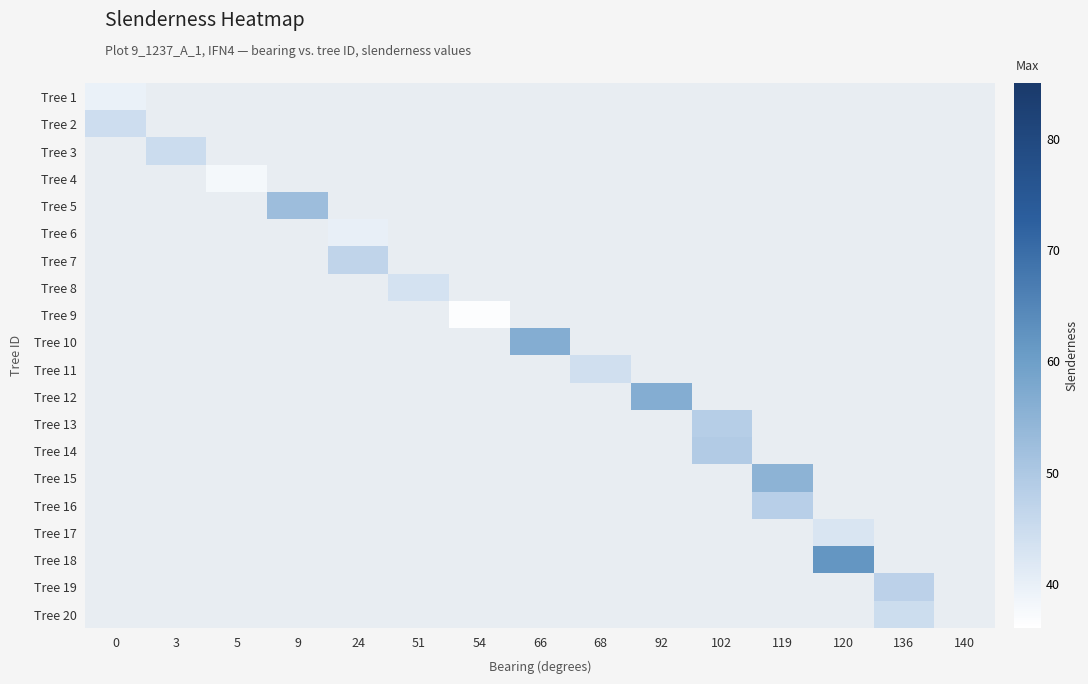

Which has a higher value, 119 or 92?

92